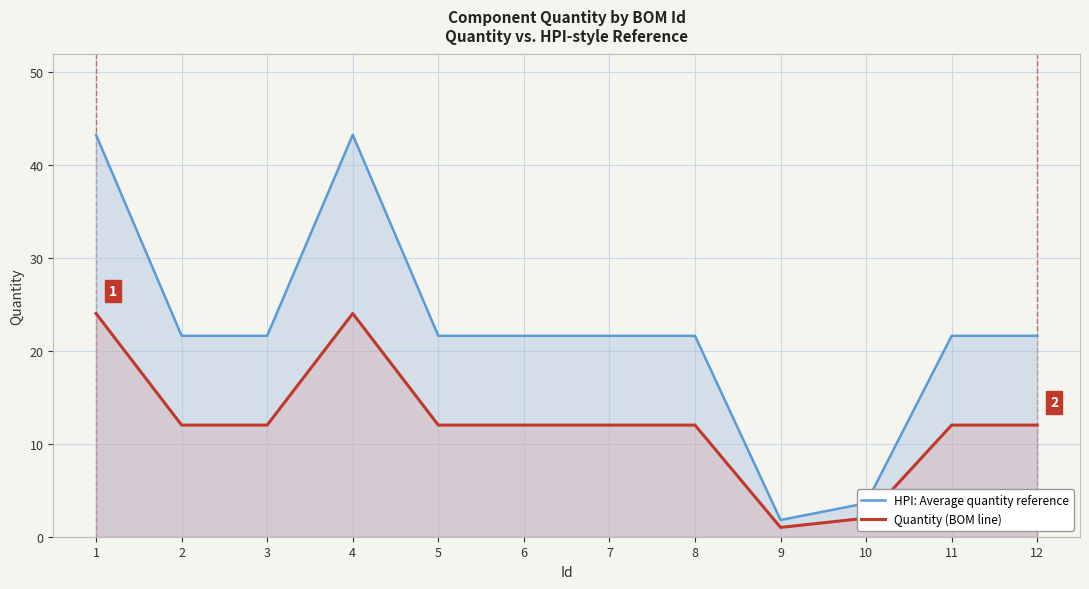

Where is the first local minimum for Quantity (BOM line)?

9